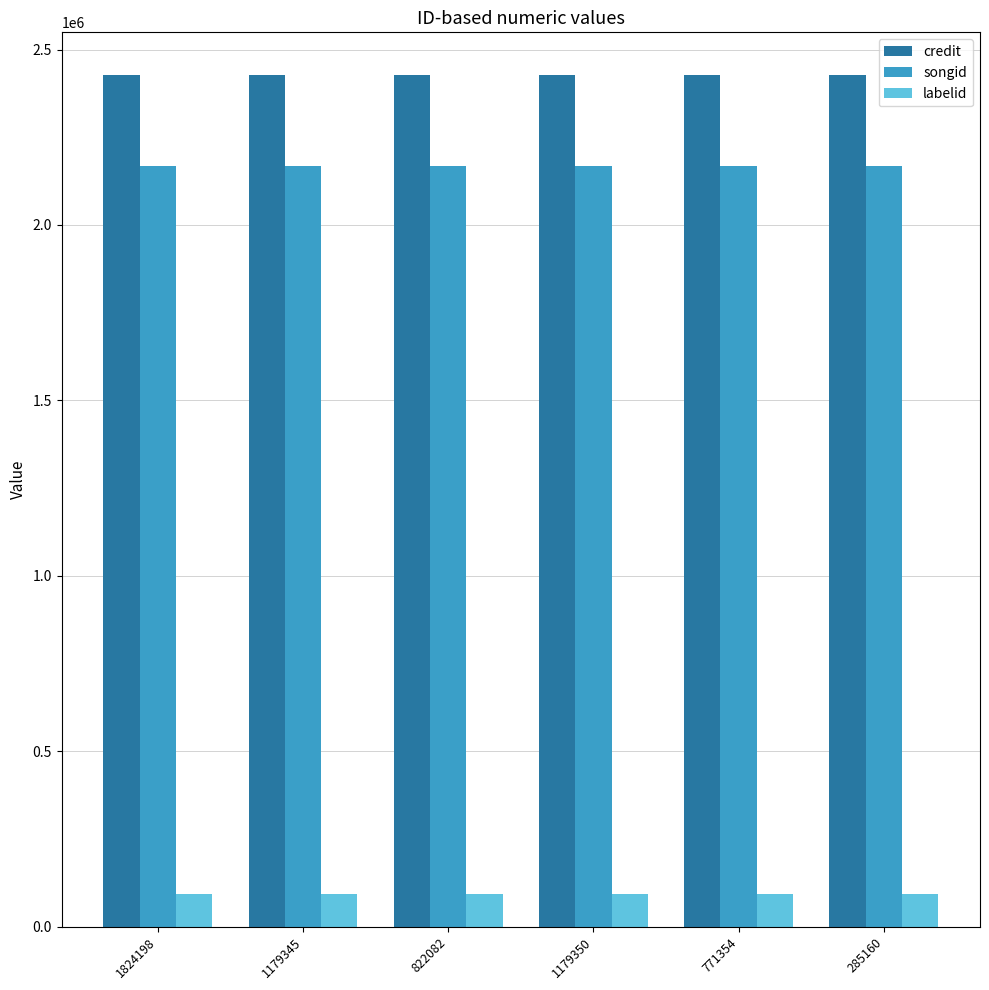

Reading left to right, list all the values displayed in this chart.

credit: 2427567	2427567	2427567	2427567	2427567	2427567
songid: 2167678	2167678	2167678	2167678	2167678	2167678
labelid: 91493	91493	91493	91493	91493	91493